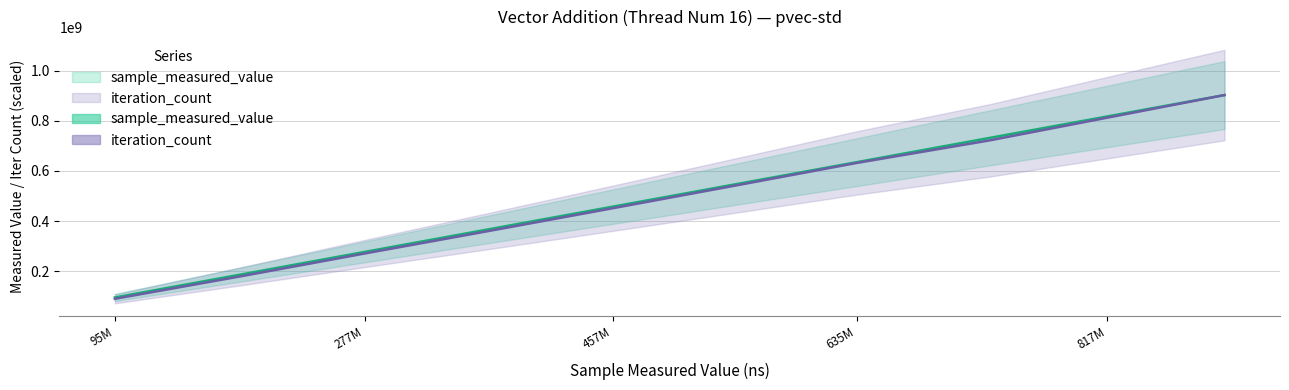

What is the sum of all sample_measured_value values?

5019262616.0